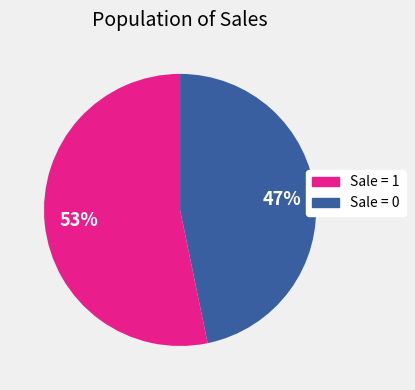

Which category has the smallest portion of the pie?

Sale = 0